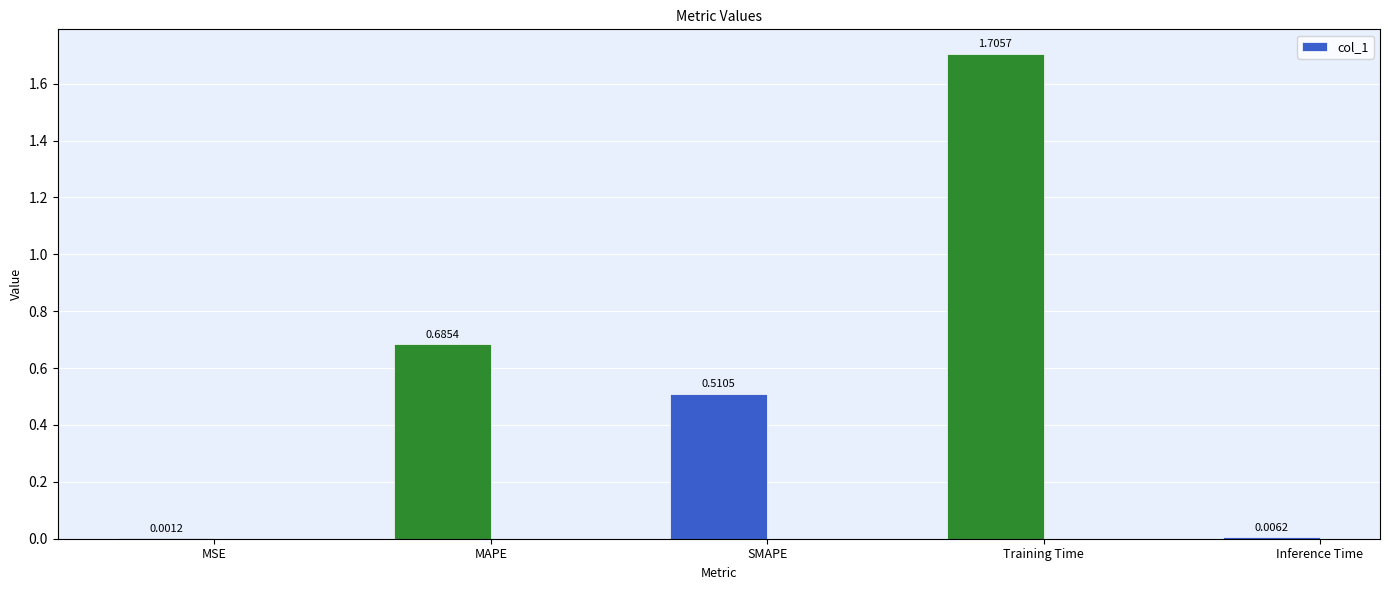

The chart shows a value of 2.2 at Training Time. True or false?

False